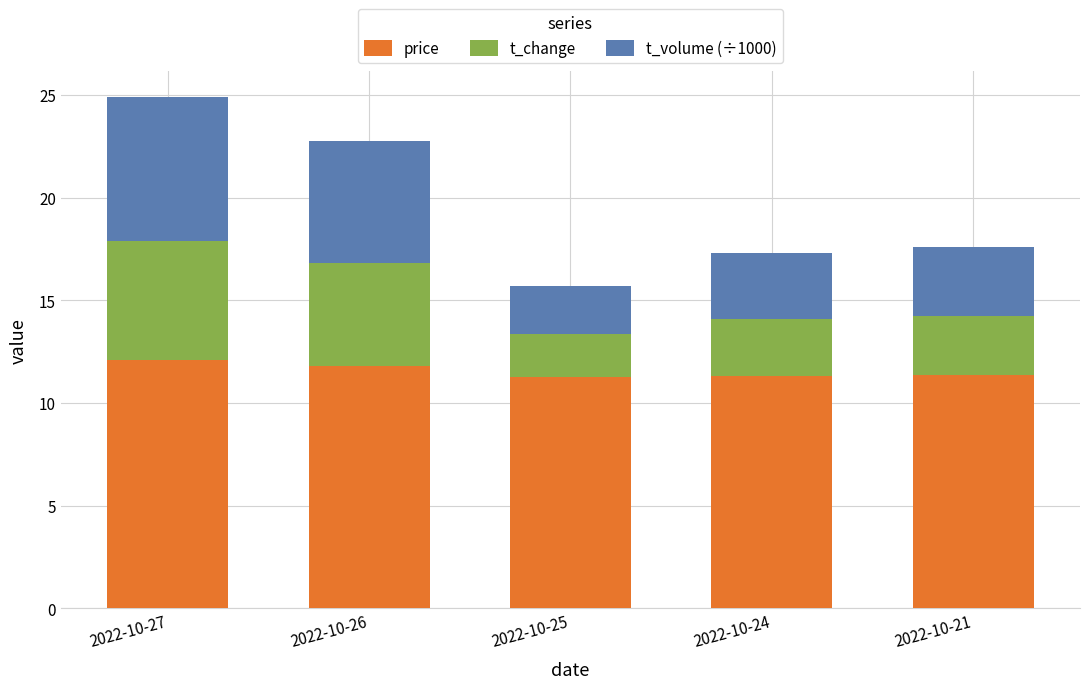

What is the highest value of the price series?

12.1